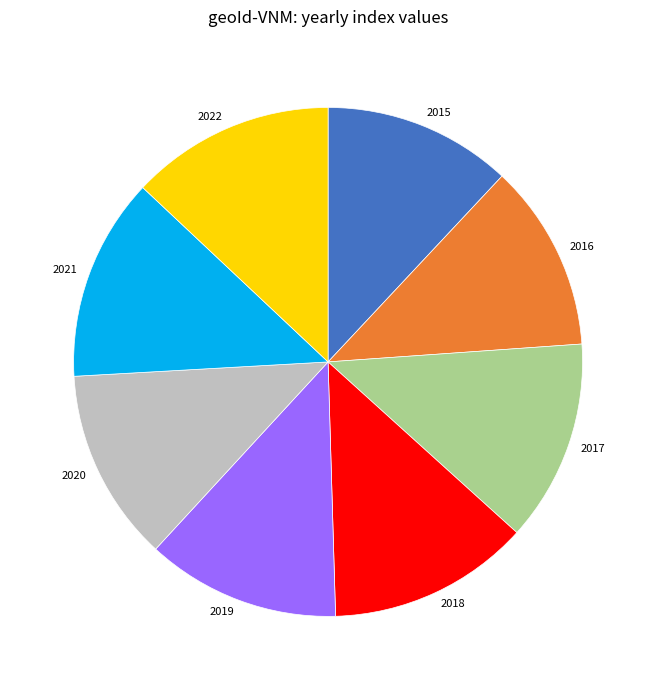

Does any single category account for the majority?

No